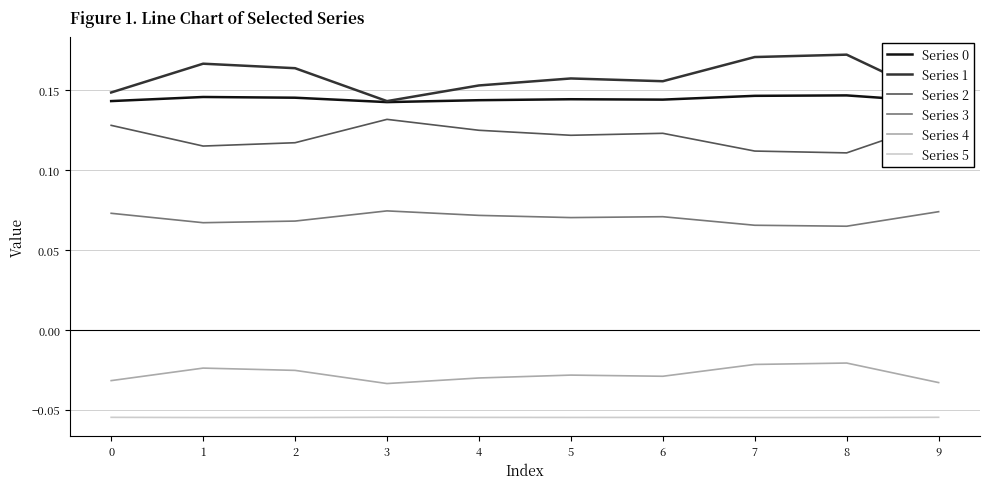

How many categories are shown in the chart?

10